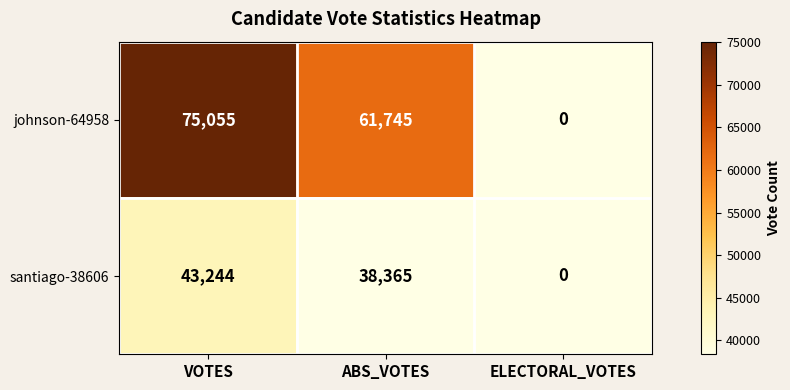

The johnson-64958 series shows 61745 at ABS_VOTES. True or false?

True